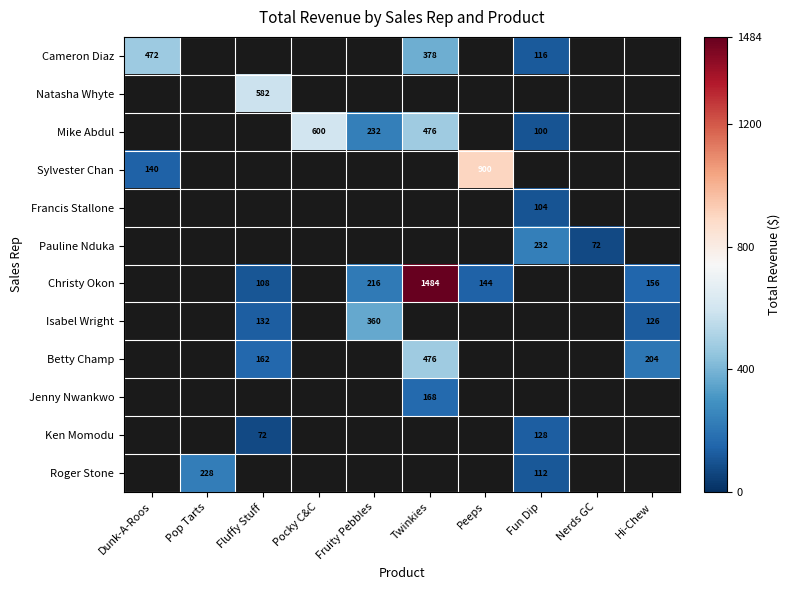

Between Pocky C&C and Fruity Pebbles, which is larger?

Fruity Pebbles